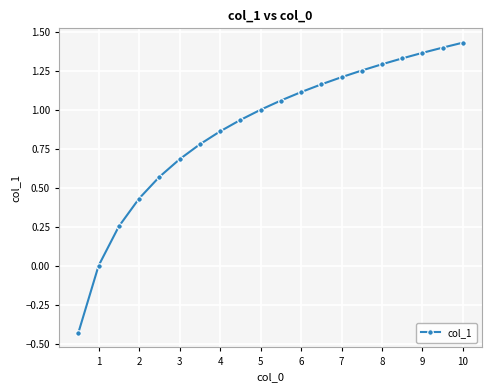

What is the difference between the maximum and minimum values?

1.9